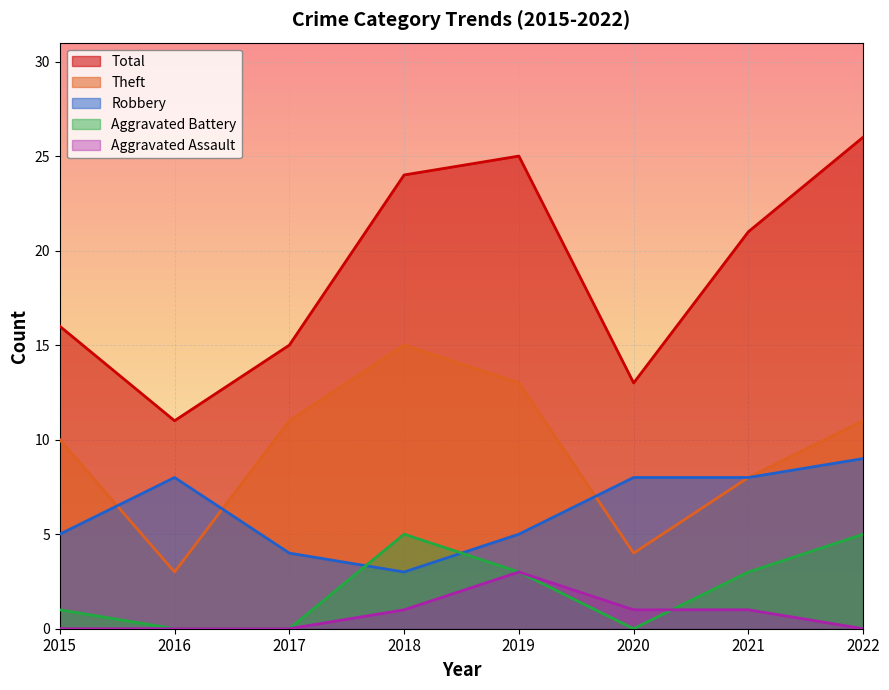

The Total series shows 24 at 2018. True or false?

True